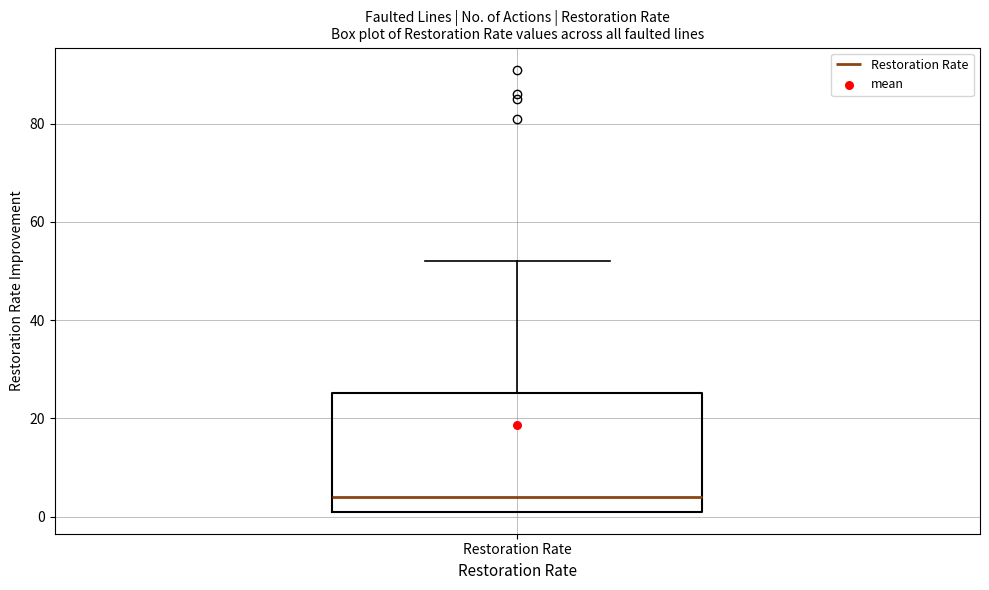

Read this box plot against the y-axis: the position of the median line, the range covered by the box, and the ends of both whiskers. The values are not printed on the chart, so give them approximately, as read against the axis.

median 4, box 2 to 26, whiskers 2 to 52